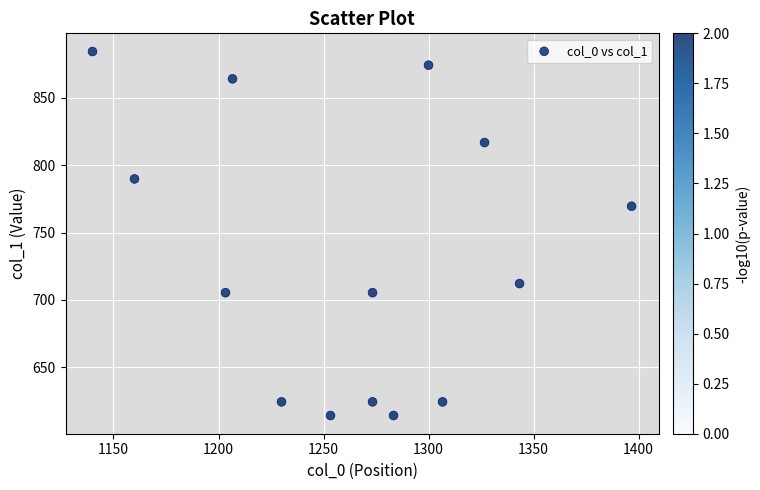

What Y value in the scatter plot is closest to 749?

769.5